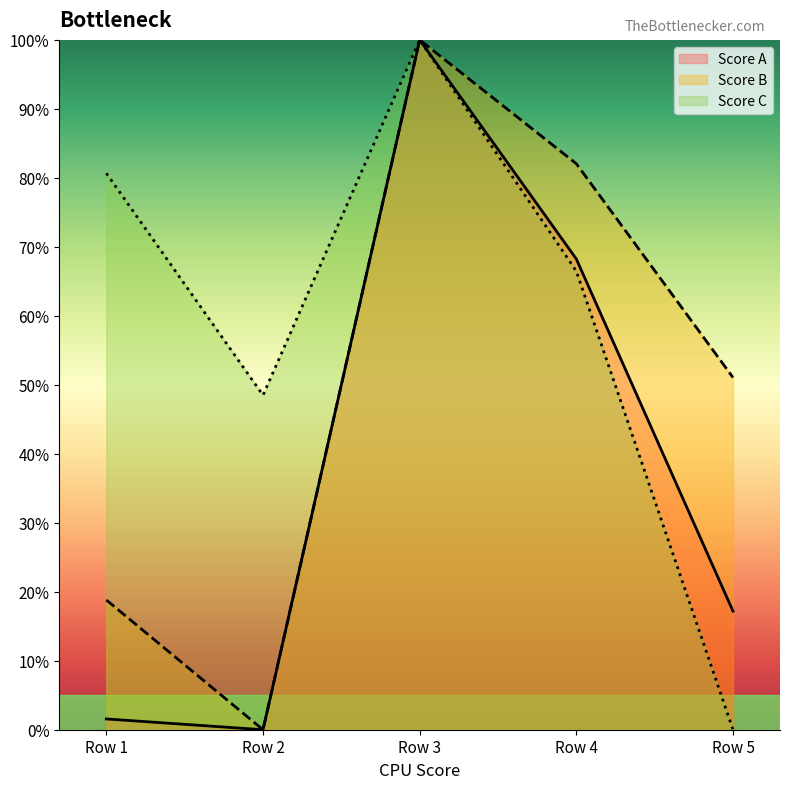

What is the difference between the second highest and minimum values in the Score C series?

80.7